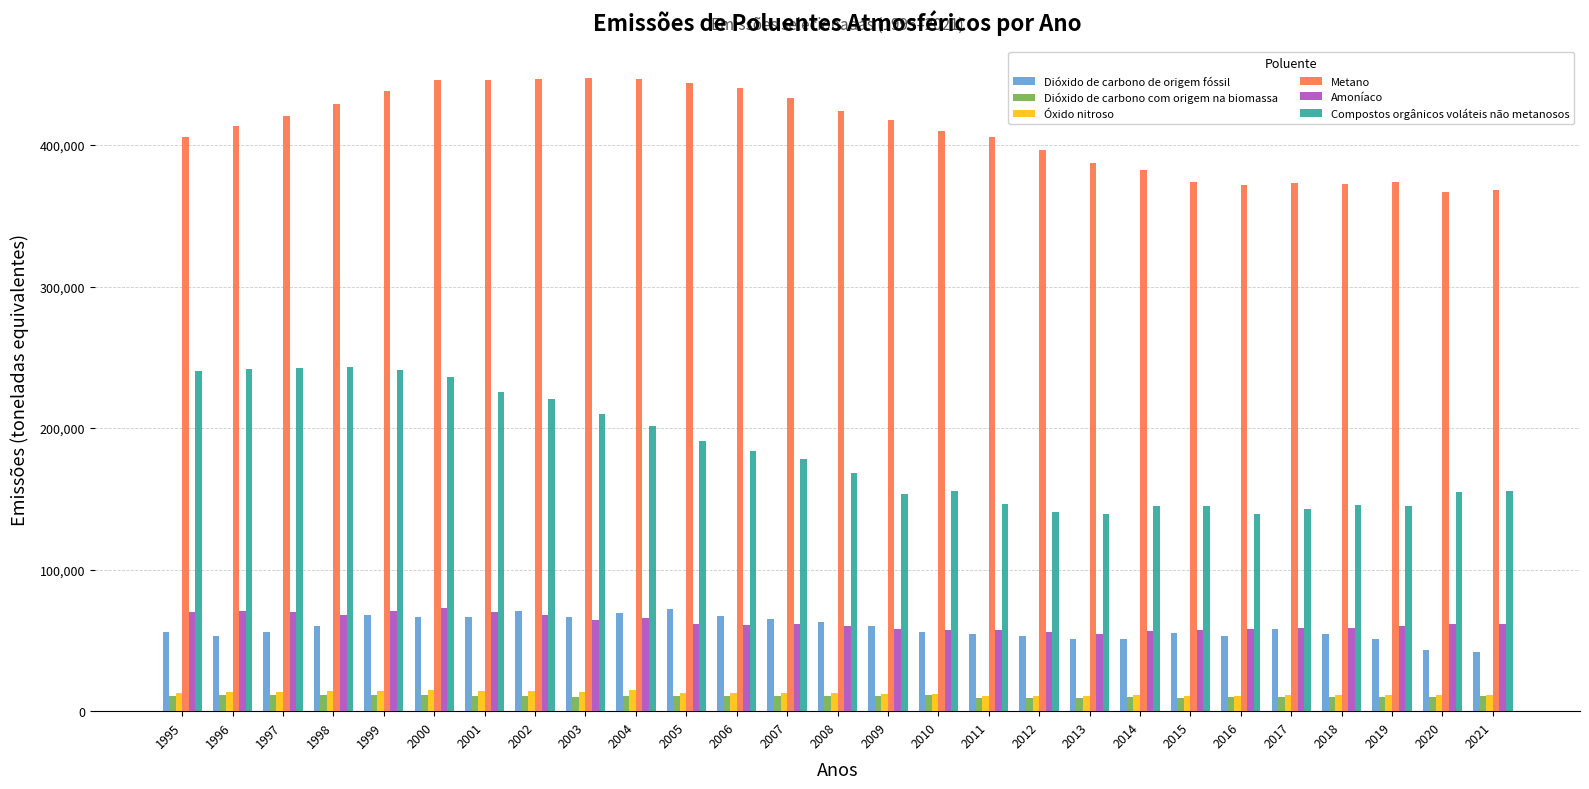

What is the sum of the Dióxido de carbono de origem fóssil values at 2004 and 2002?

140447.5